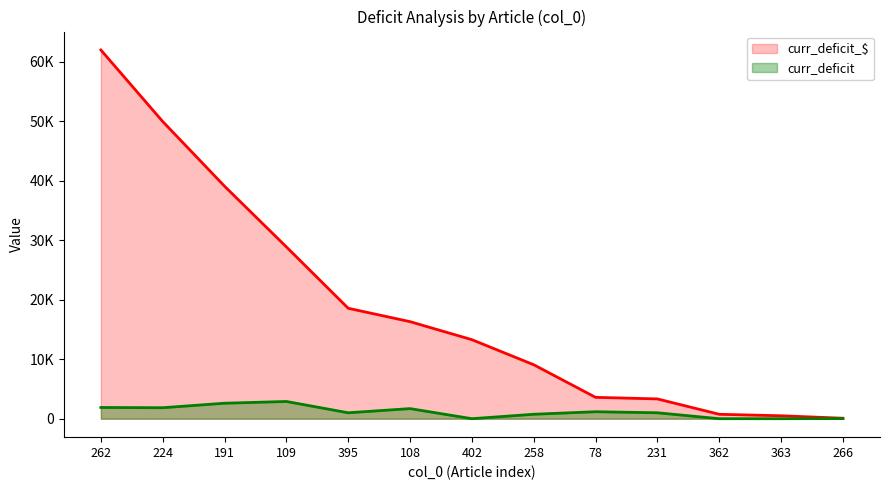

Between 266 and 191, which is larger?

191